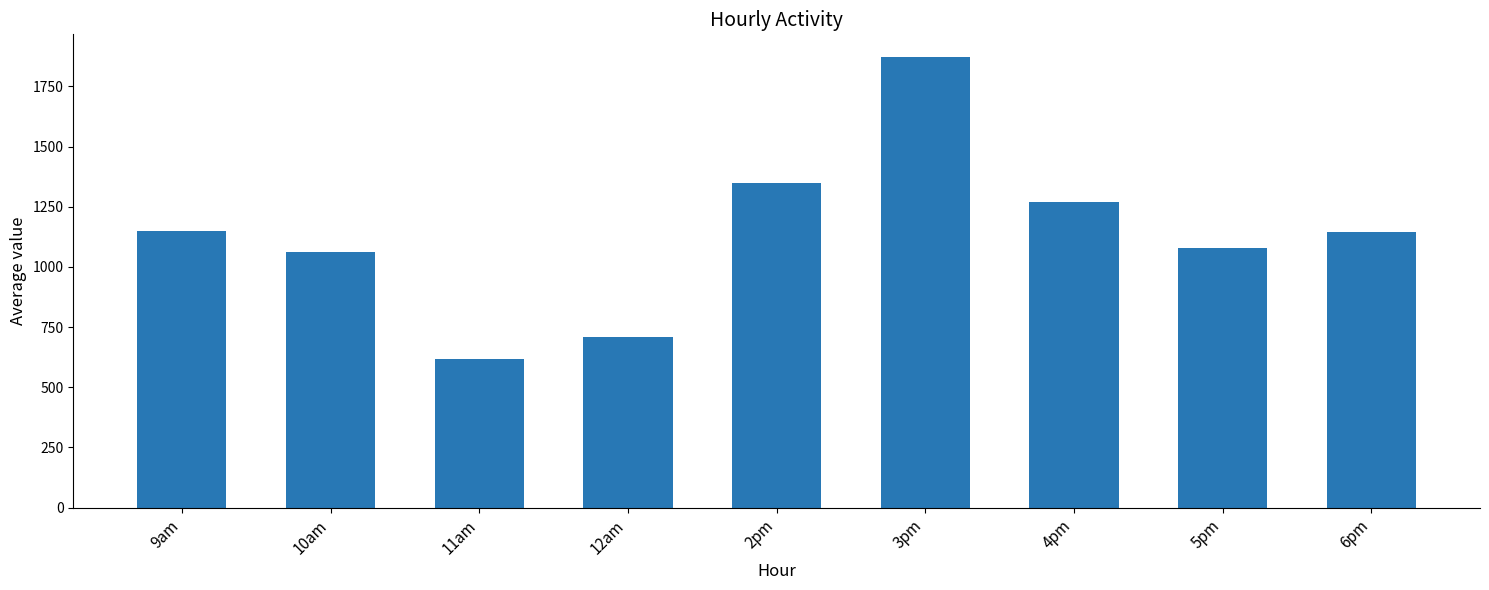

What is the maximum value shown in the chart?

1873.0